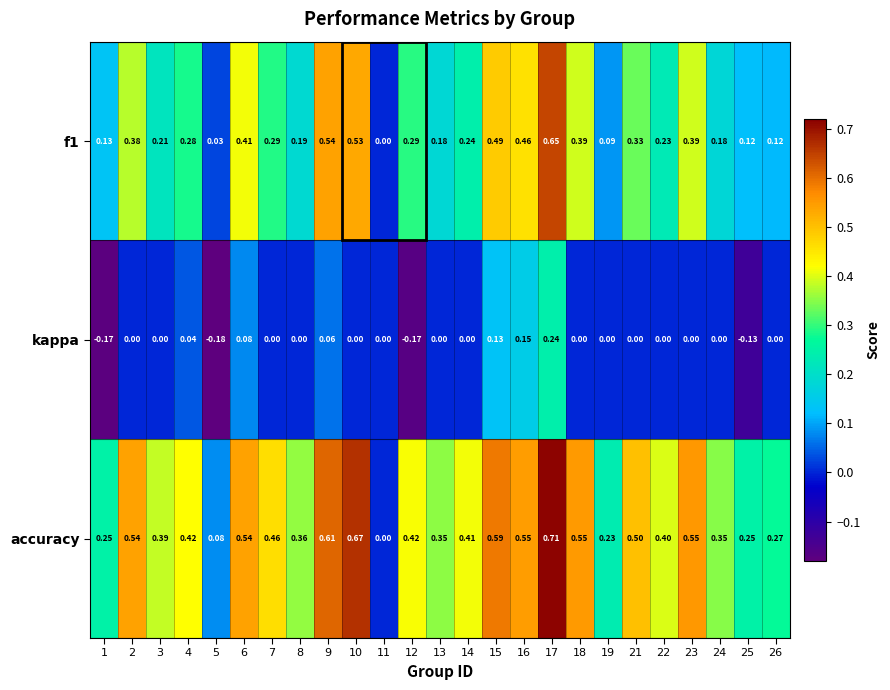

Which series has the widest spread of values?

accuracy